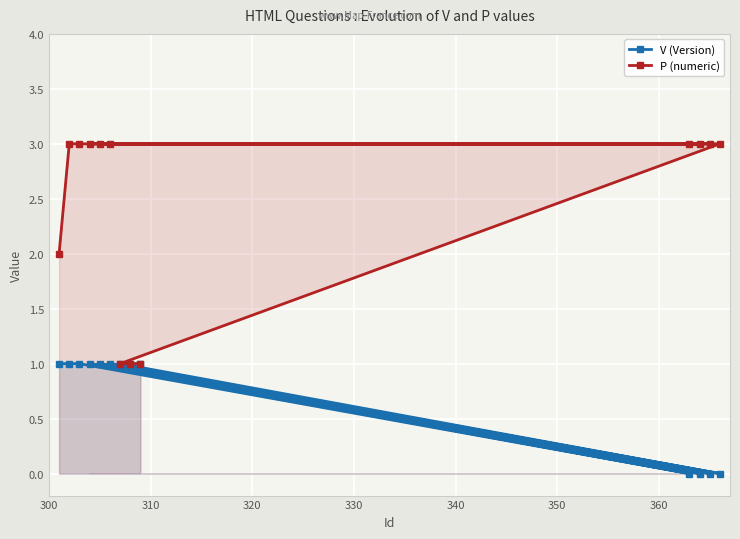

What is the maximum value for P (numeric)?

3